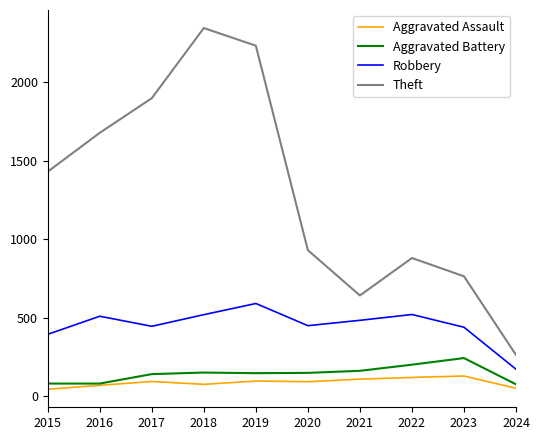

Count the number of categories in the chart.

10